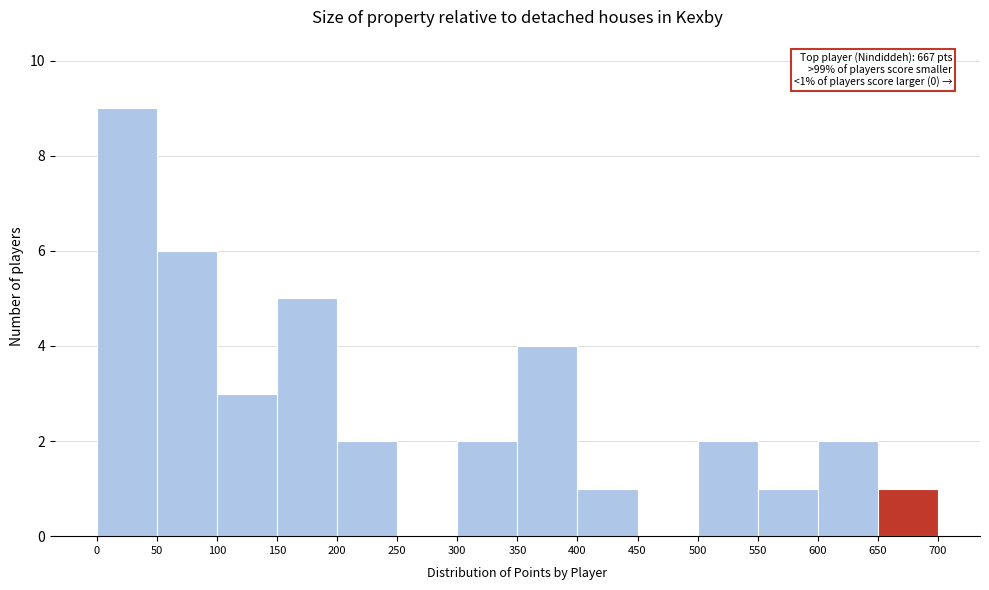

Over which range of the x-axis is the bar tallest?

0 to 50